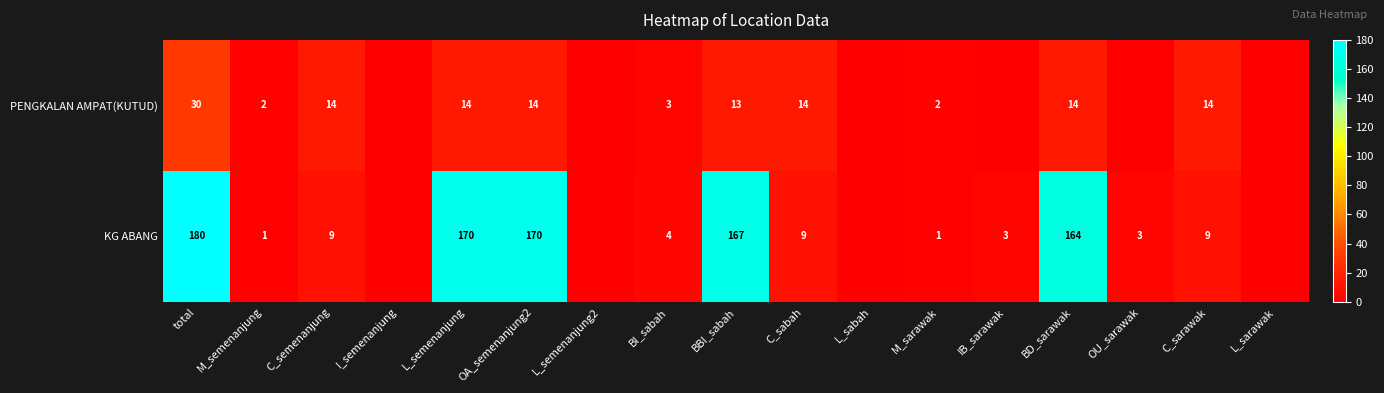

Is it true that KG ABANG equals 3 at IB_sarawak?

True